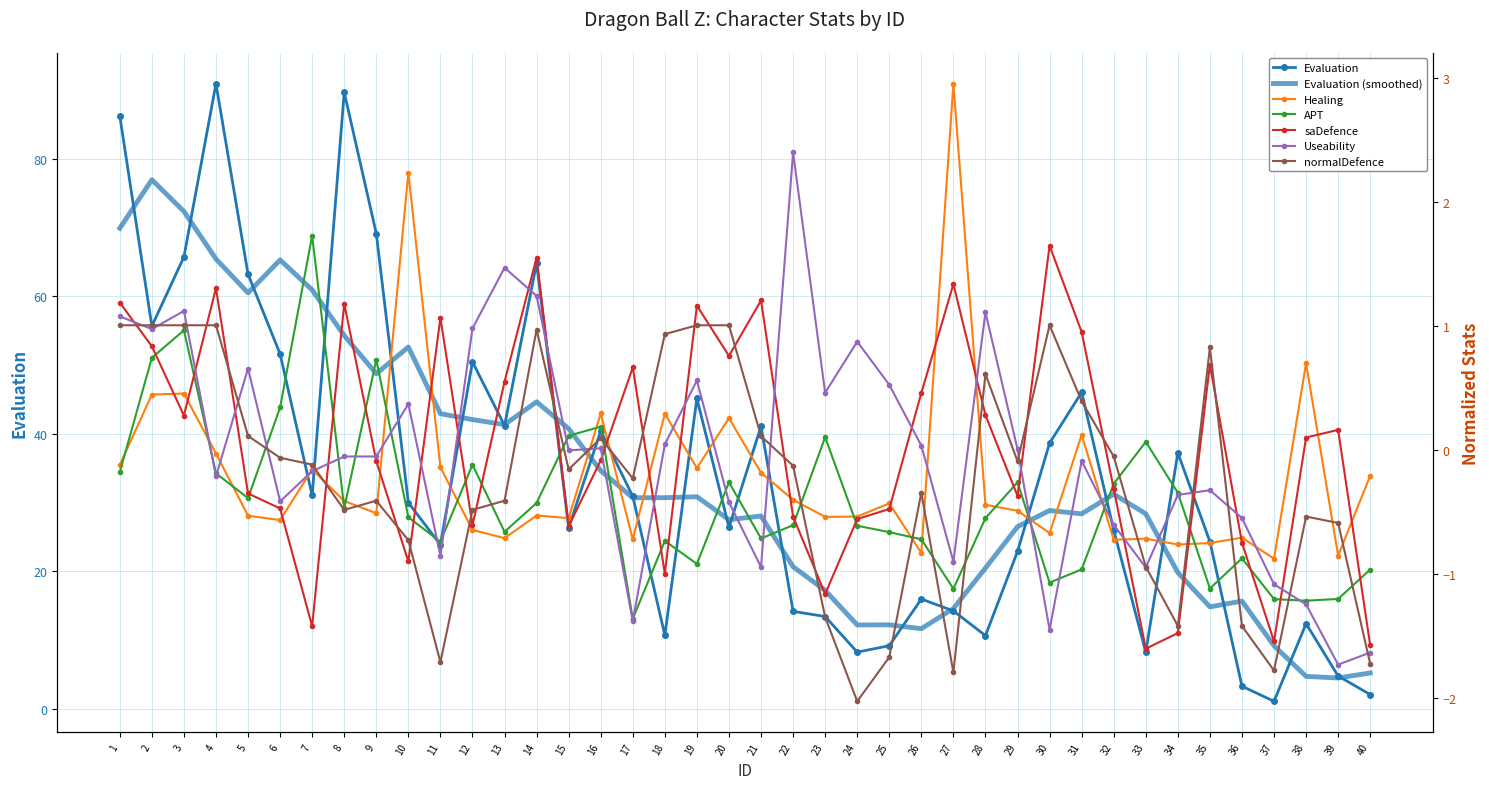

At 18, list the series in order from largest to smallest.

Evaluation, normalDefence, Healing, Useability, APT, saDefence